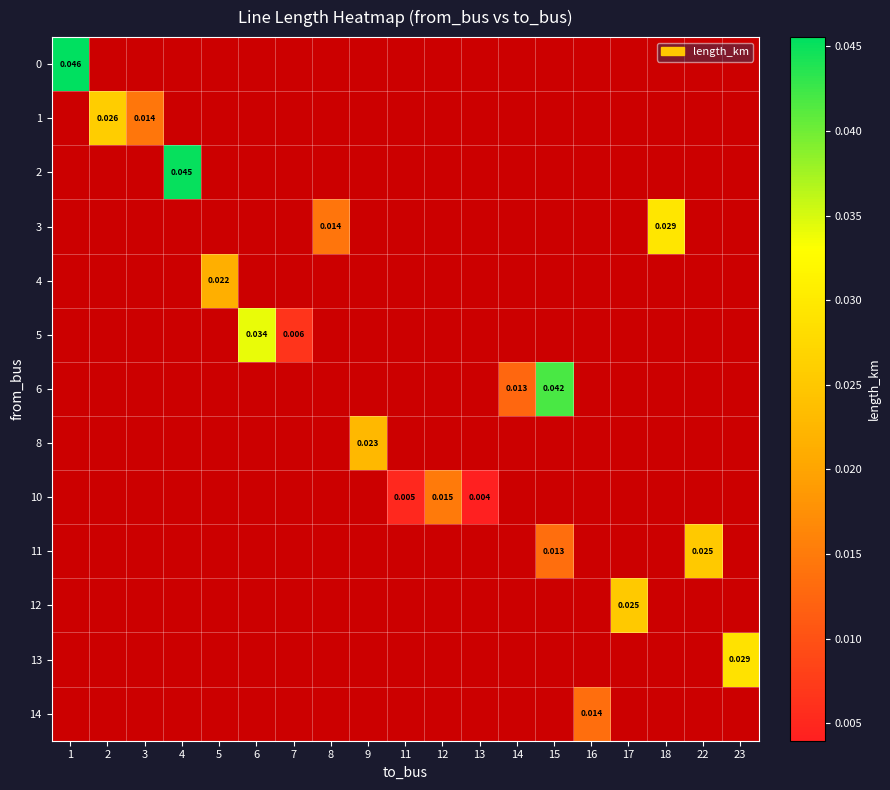

At which category does the chart reach its peak across all series?

1